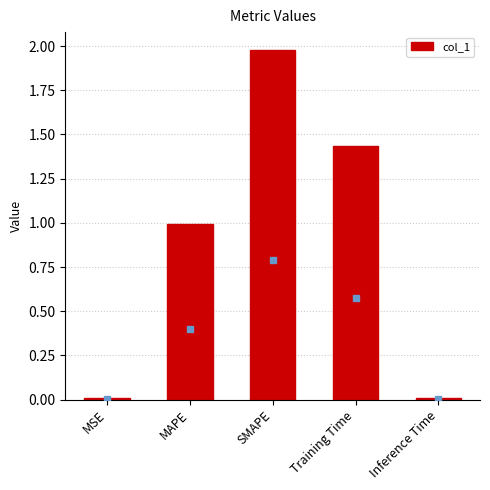

What position from the left is SMAPE?

3